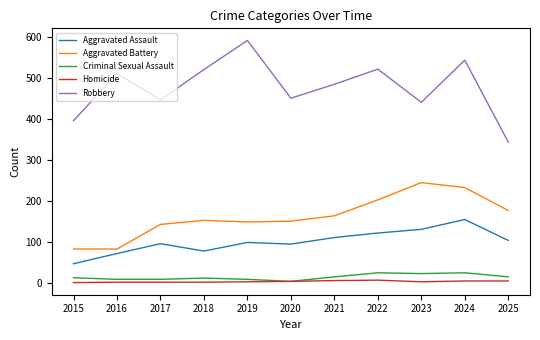

The Aggravated Battery series shows 176 at 2025. True or false?

True